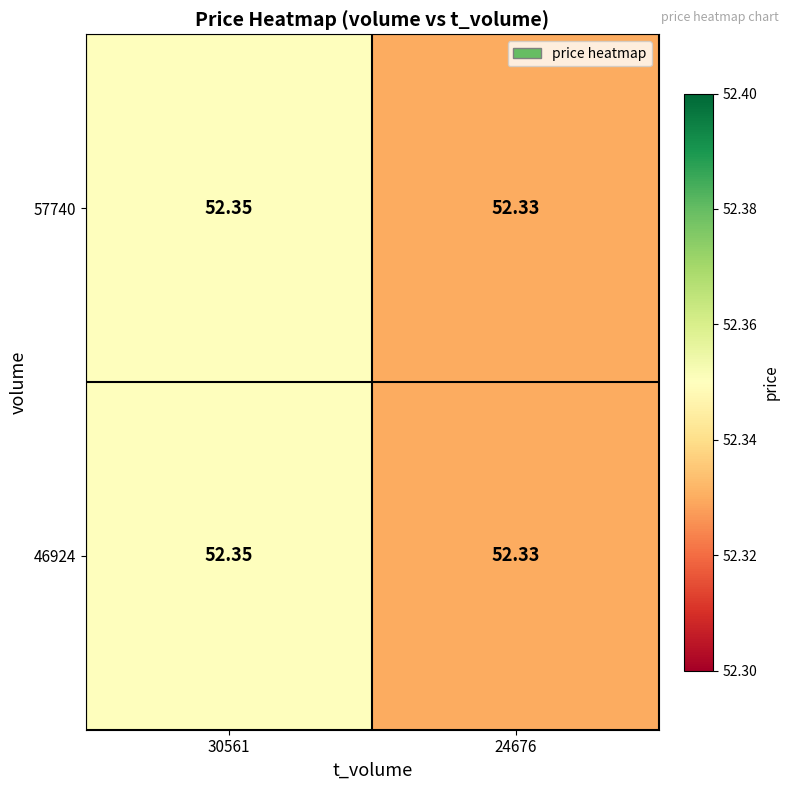

At which category is the sum across all series the highest?

30561